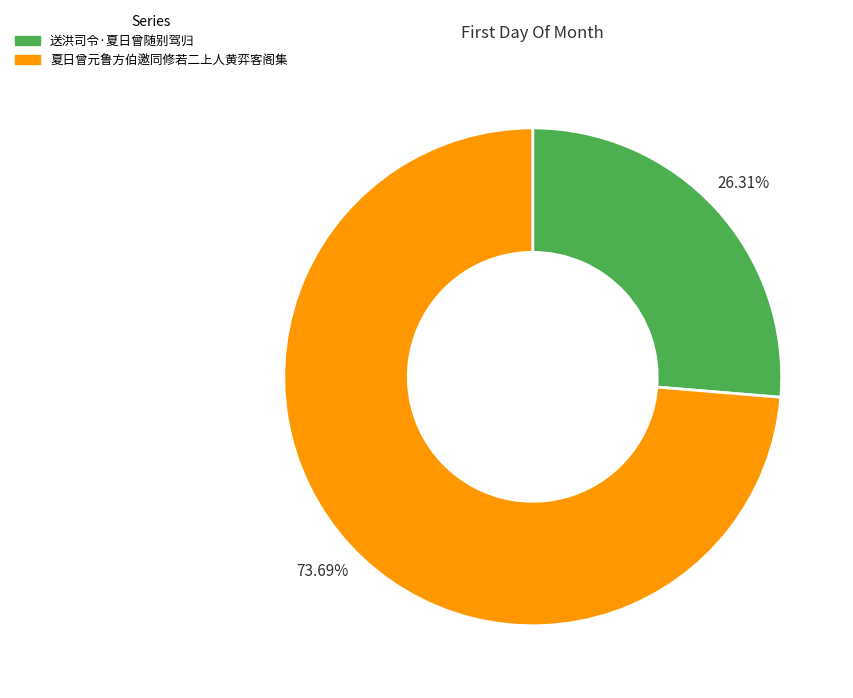

How many segments does this pie chart have?

2